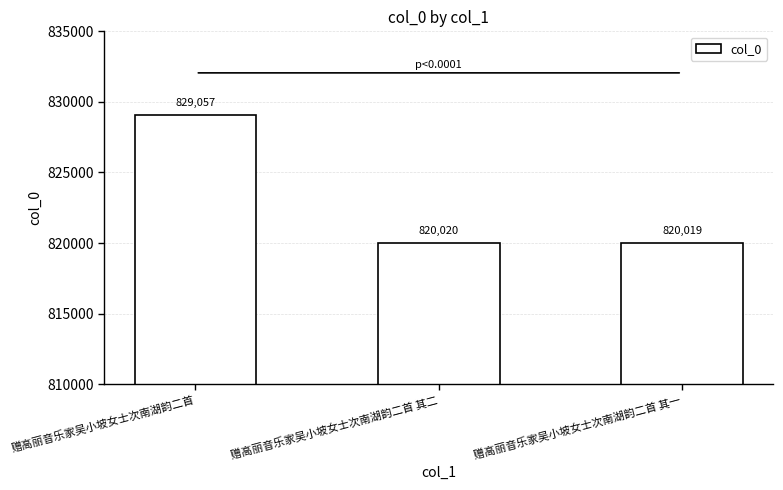

List the labels in order of value, smallest first.

赠高丽音乐家吴小坡女士次南湖韵二首 其一, 赠高丽音乐家吴小坡女士次南湖韵二首 其二, 赠高丽音乐家吴小坡女士次南湖韵二首